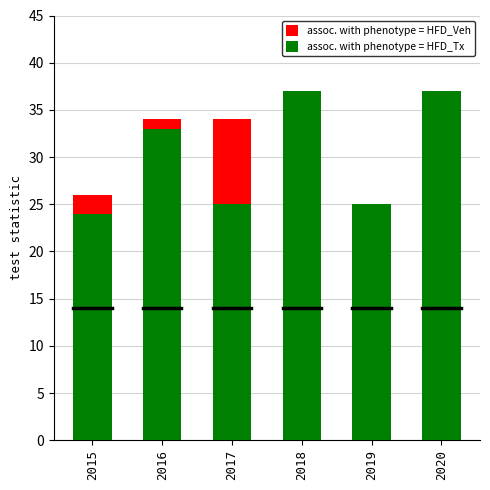

True or false: assoc. with phenotype = HFD_Tx has a value of 10 at 2016.

False